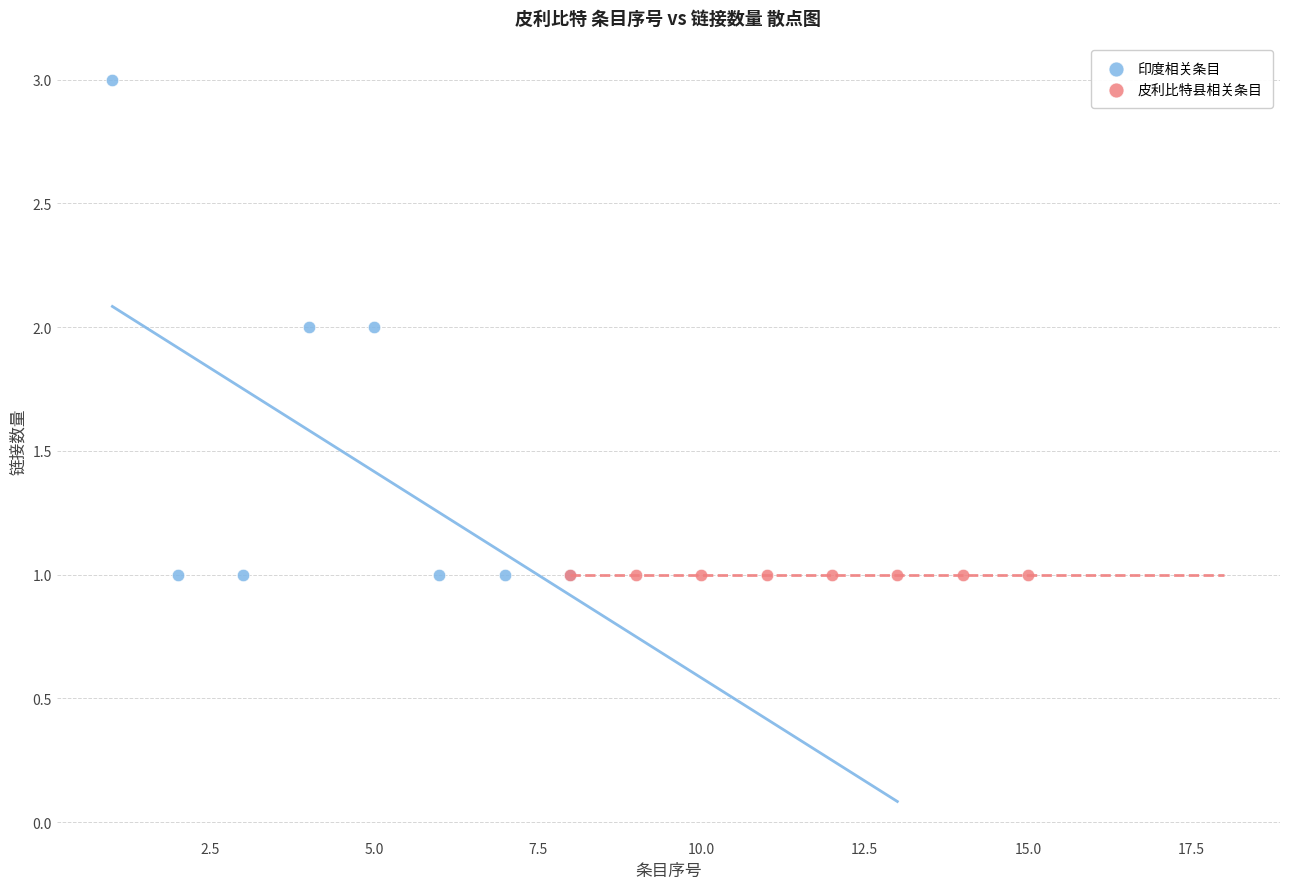

Which series contains the highest Y value?

印度相关条目